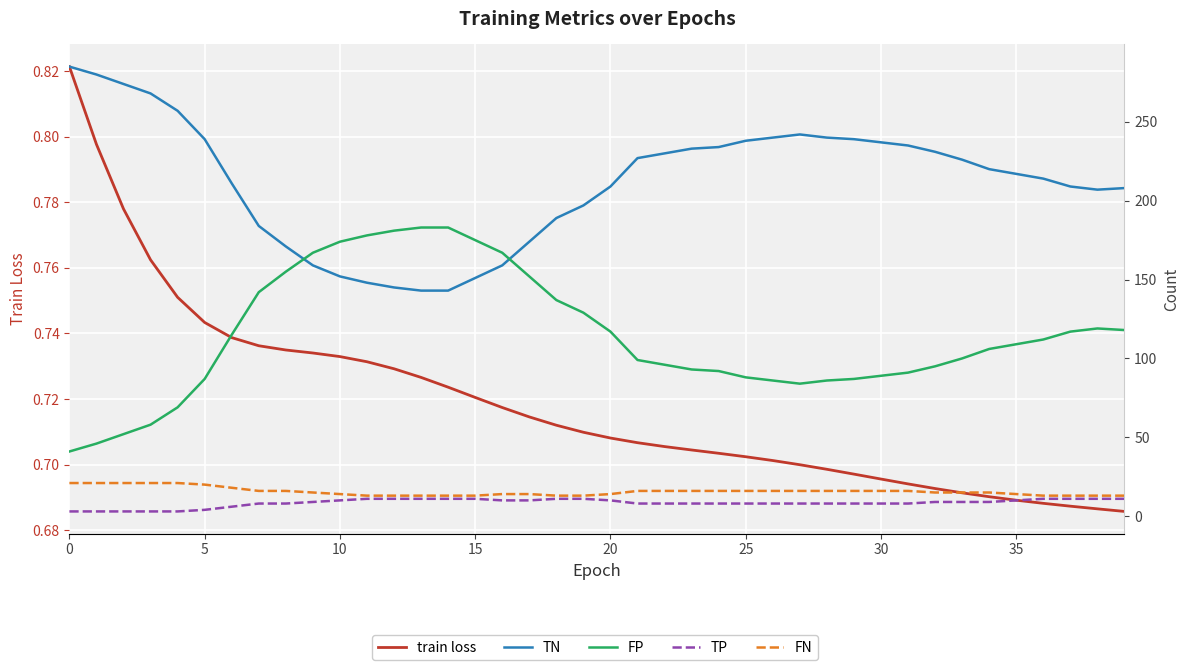

True or false: train loss and TP cross at least once.

False